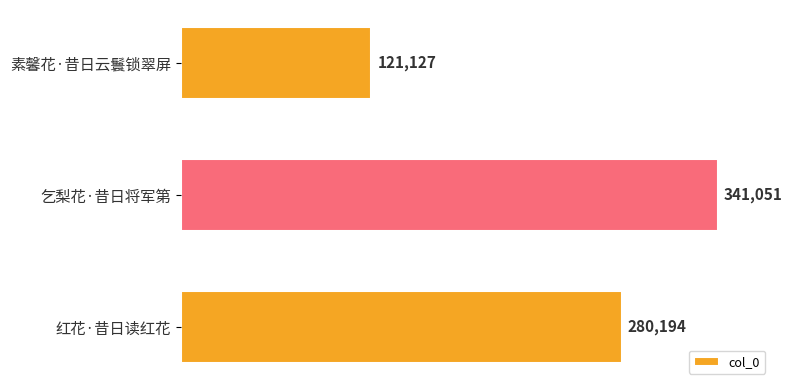

List the labels in order of value, largest first.

乞梨花·昔日将军第, 红花·昔日读红花, 素馨花·昔日云鬟锁翠屏